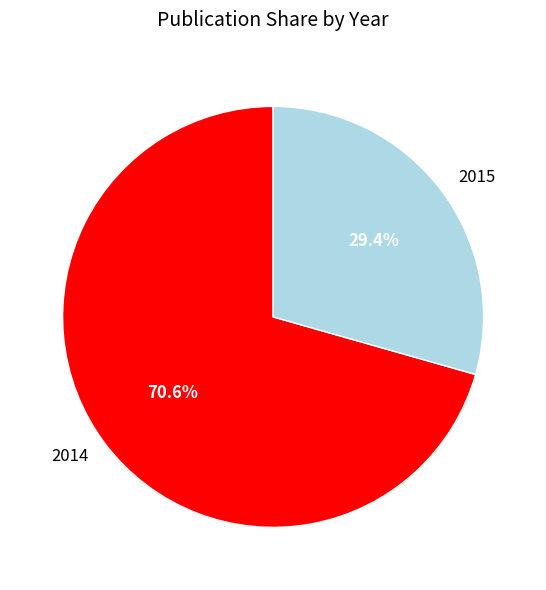

Does 2014 account for over 50% of the chart?

Yes